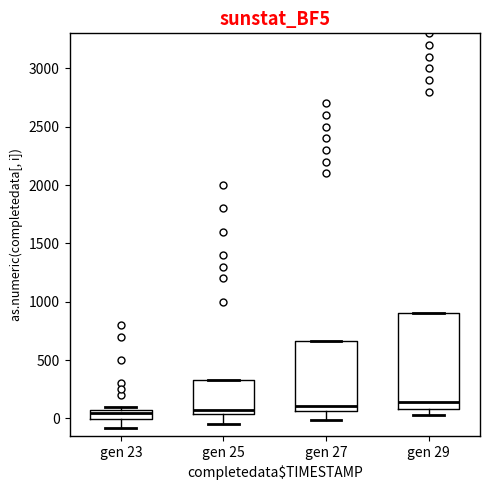

Reading left to right, transcribe this box plot: for each box, give where its median line is, the range the box spans, and where its two whiskers end, as read against the y-axis. The values are not printed on the chart, so give them approximately, as read against the axis.

gen 23: median 50 (inside the box), box 0 to 50, whiskers -100 to 100
gen 25: median 50 (just above the box's lower edge), box 50 to 350, whiskers -50 to 350
gen 27: median 100, box 50 to 650, whiskers 0 to 650
gen 29: median 150, box 100 to 900, whiskers 50 to 900